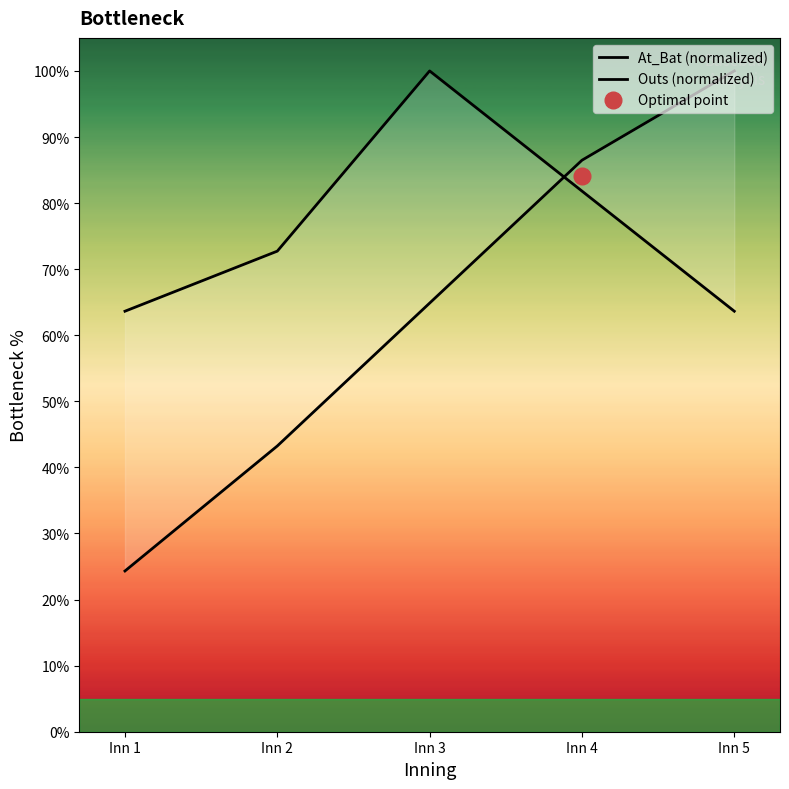

What is the approximate value of At_Bat (normalized) at Inn 4?

86.5